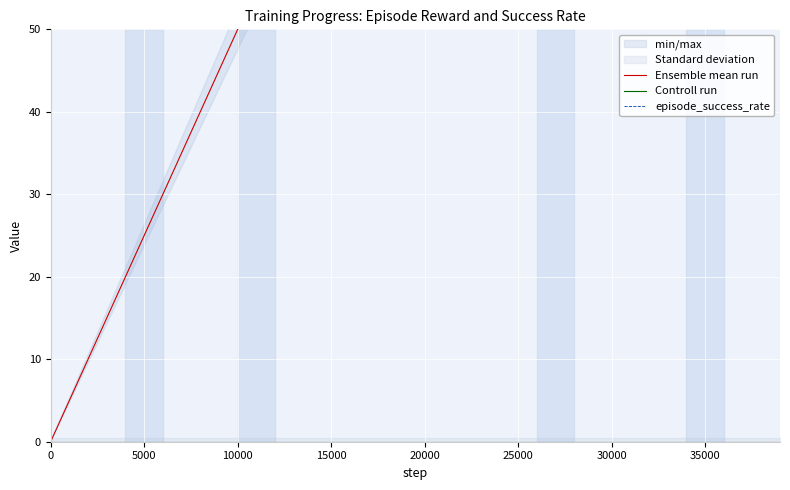

True or false: Ensemble mean run and episode_success_rate intersect in this chart.

False